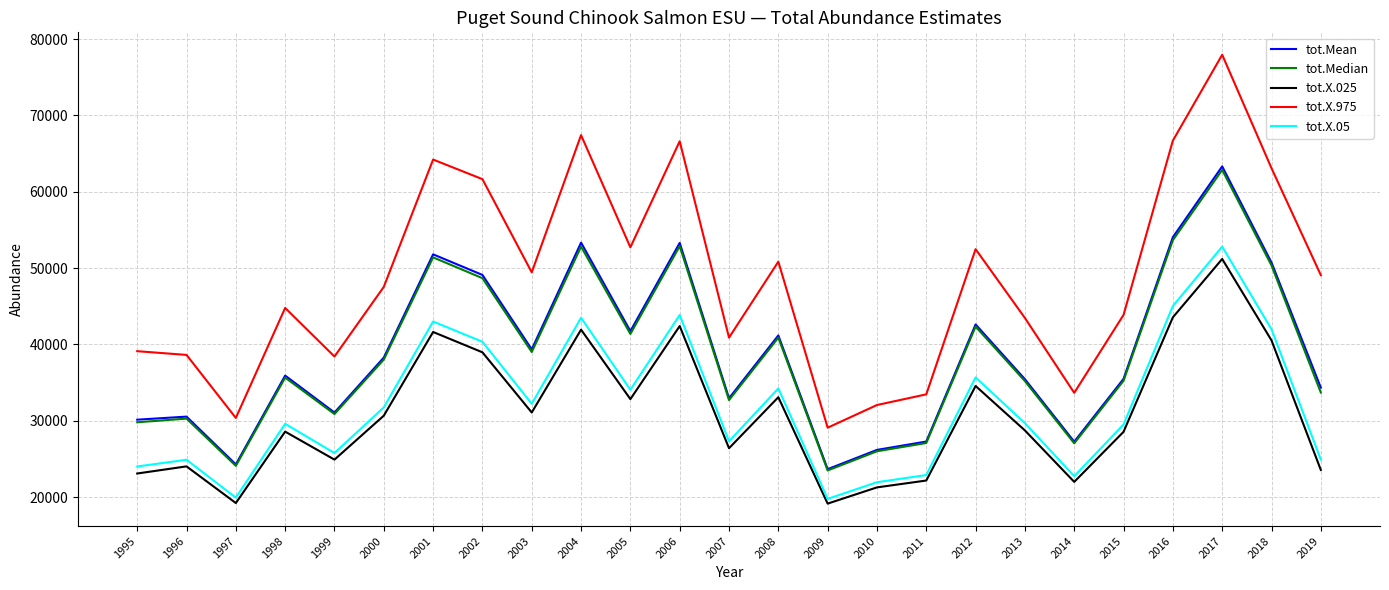

True or false: tot.Median and tot.X.025 cross at least once.

False